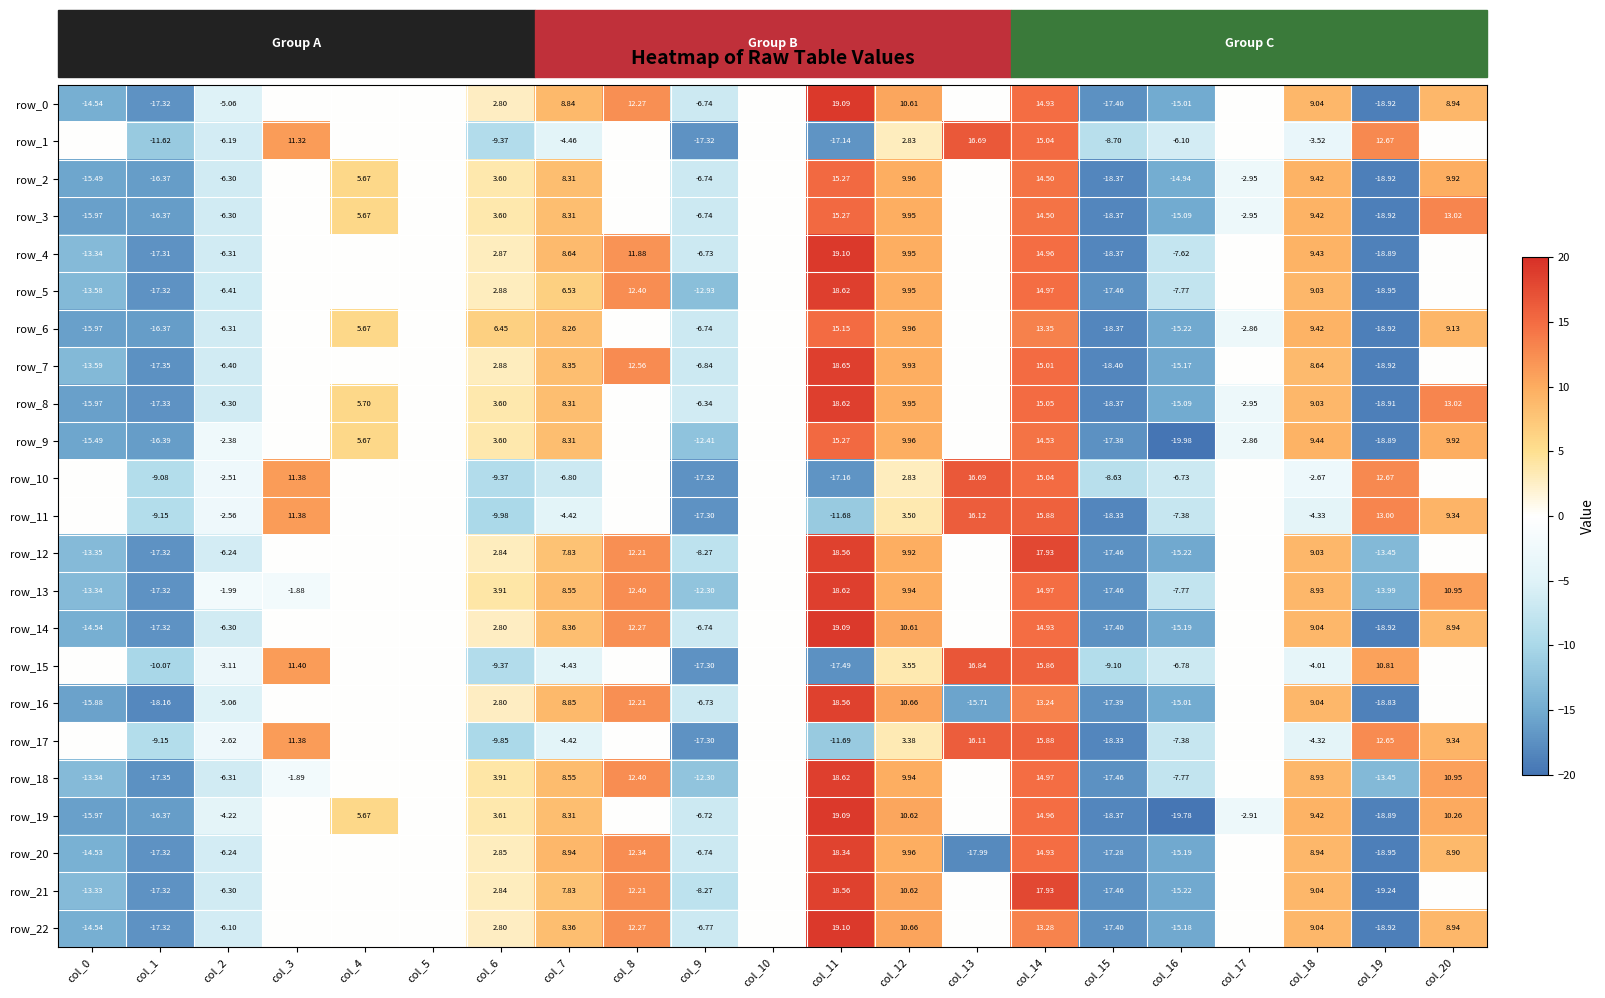

What value does the row_1 series have at col_2?

-6.2